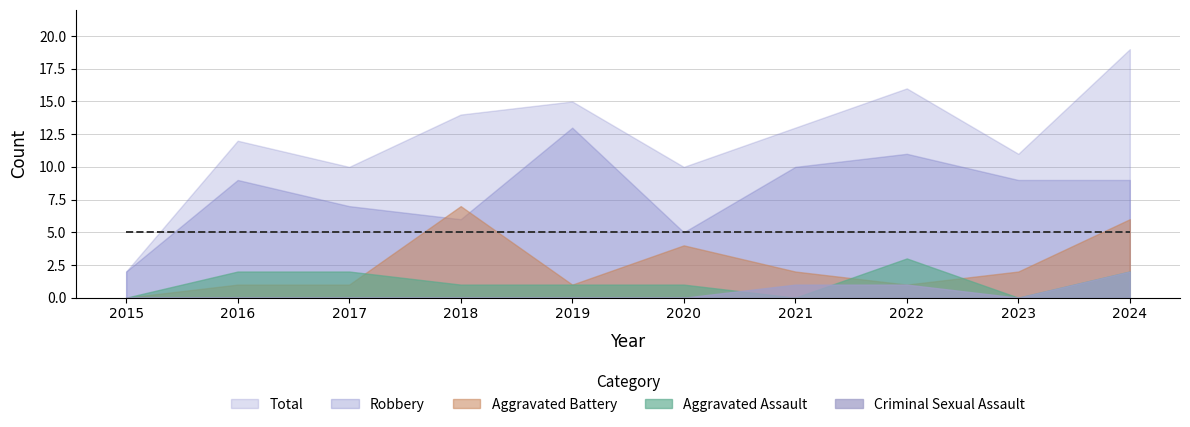

True or false: Criminal Sexual Assault and Robbery intersect in this chart.

False